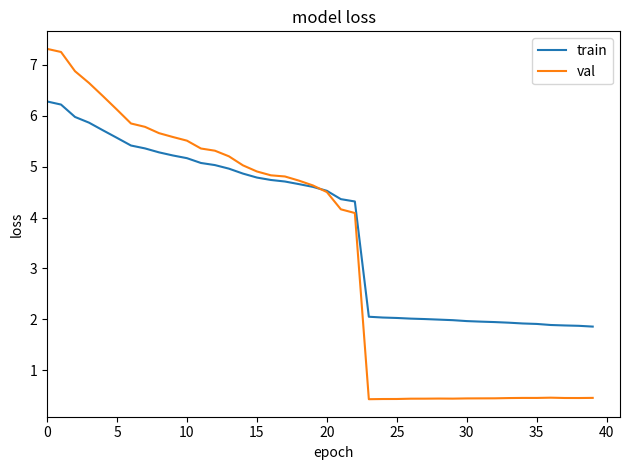

True or false: train and val cross at least once.

True